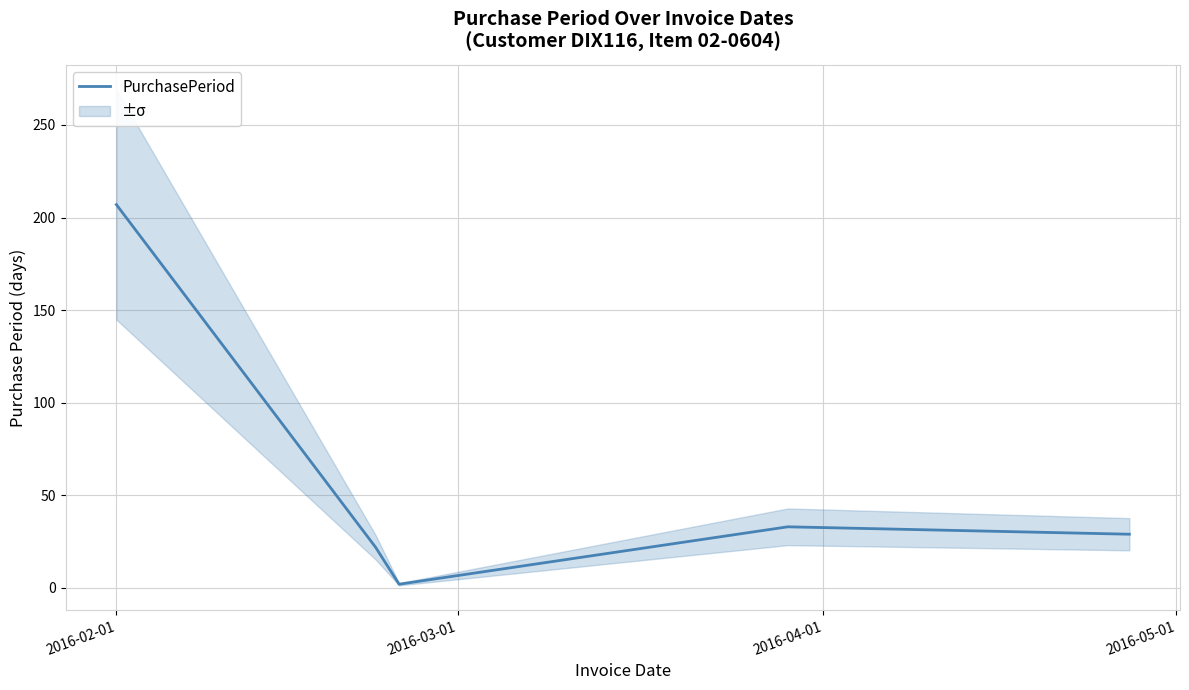

What is the maximum value for PurchasePeriod?

207